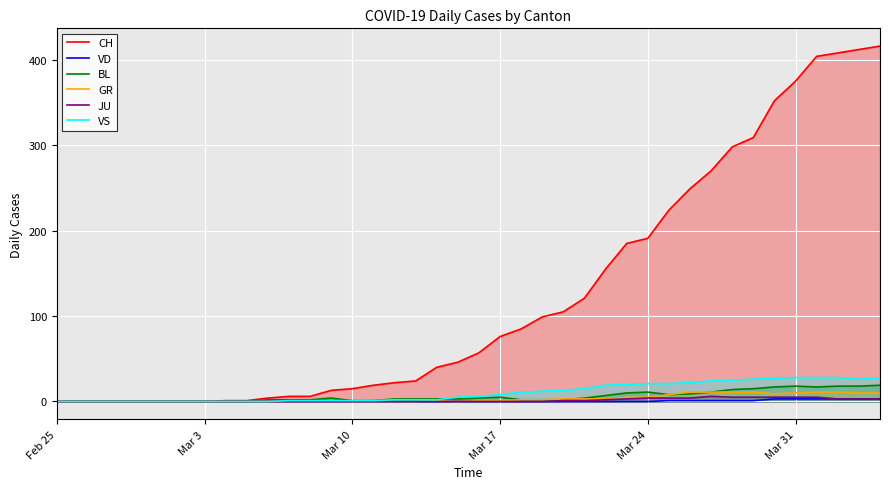

Which series has the largest total across all categories?

CH